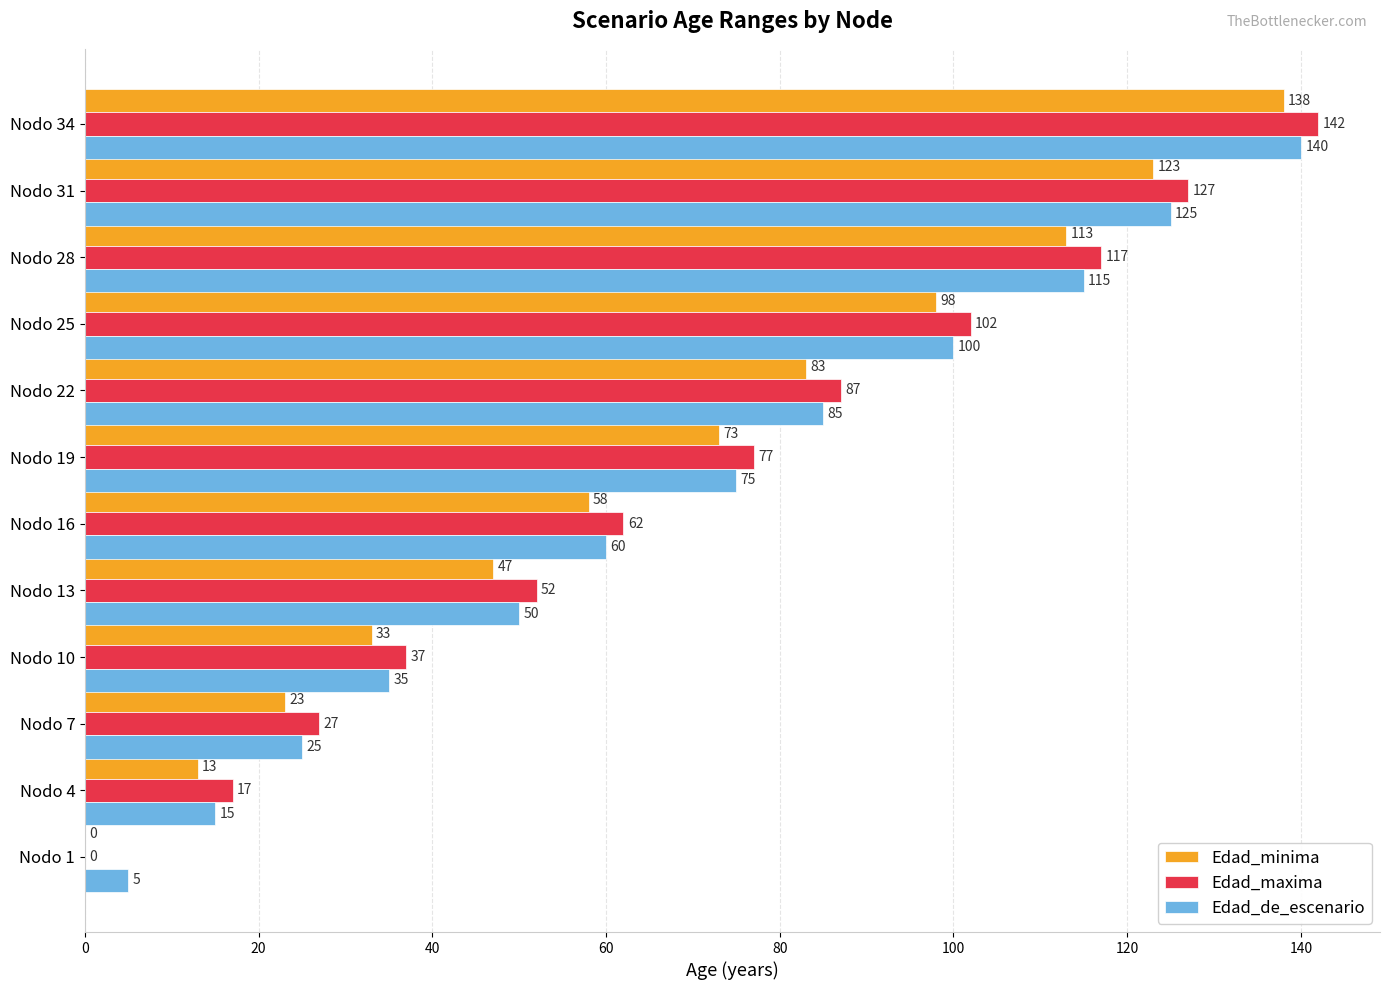

At which label is Edad_maxima closest to 71?

Nodo 19